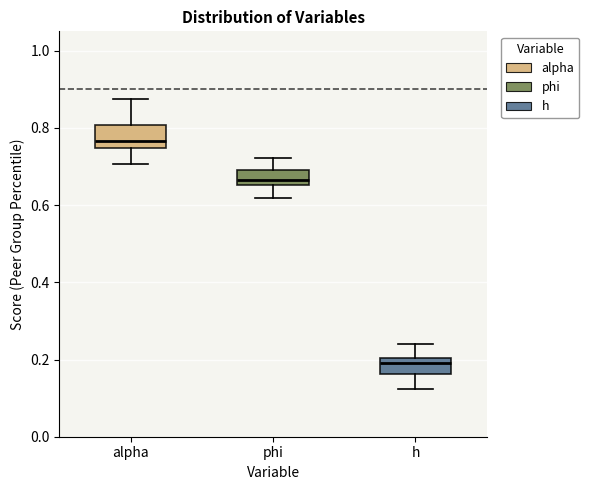

Reading left to right, transcribe this box plot: for each box, give where its median line is, the range the box spans, and where its two whiskers end, as read against the y-axis. The values are not printed on the chart, so give them approximately, as read against the axis.

alpha: median 0.76, box 0.74 to 0.80, whiskers 0.70 to 0.88
phi: median 0.66 (just above the box's lower edge), box 0.66 to 0.68, whiskers 0.62 to 0.72
h: median 0.18, box 0.16 to 0.20, whiskers 0.12 to 0.24